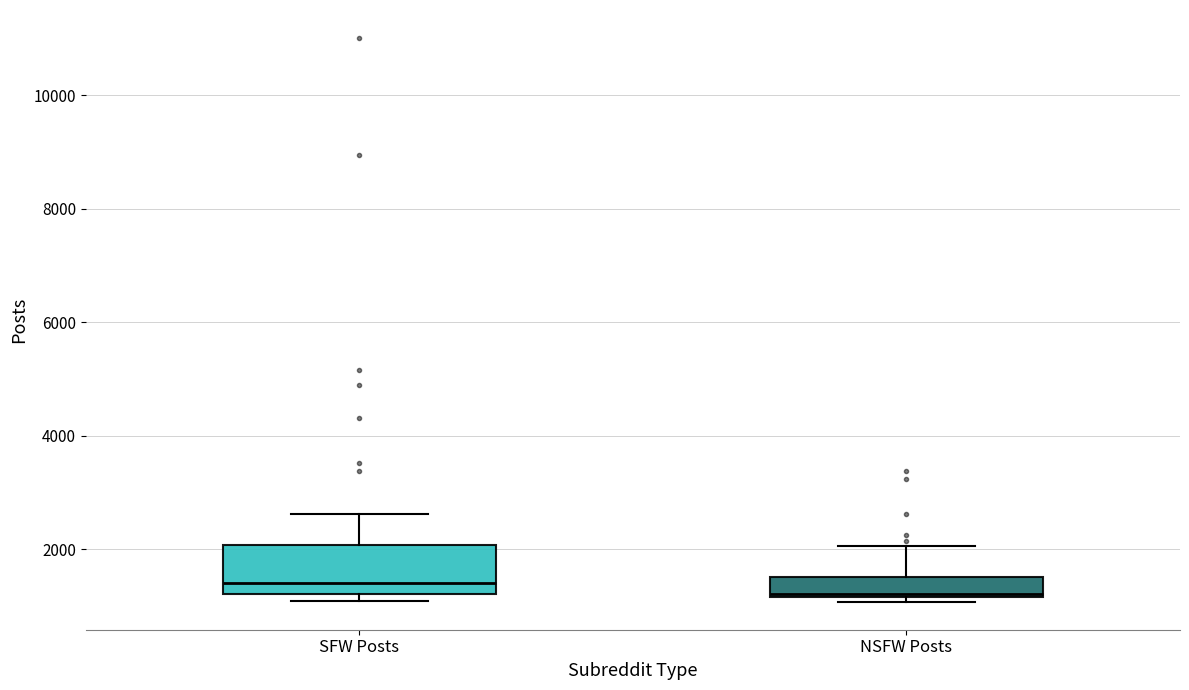

Comparing the boxes themselves (not the whiskers), which one is the tallest?

SFW Posts